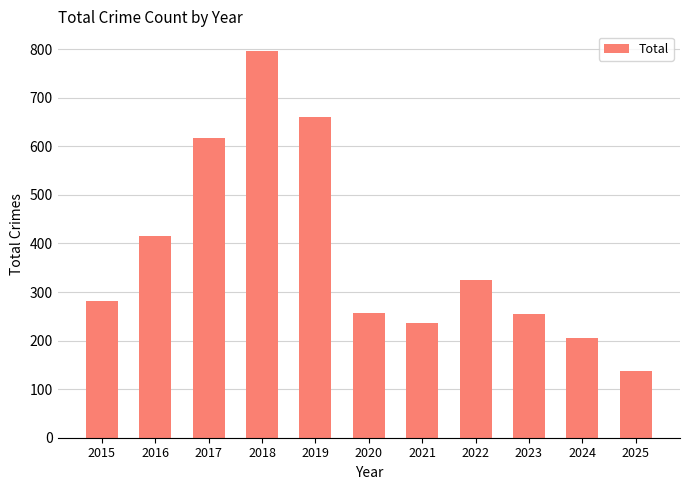

Which label corresponds to the smallest value in the chart?

2025